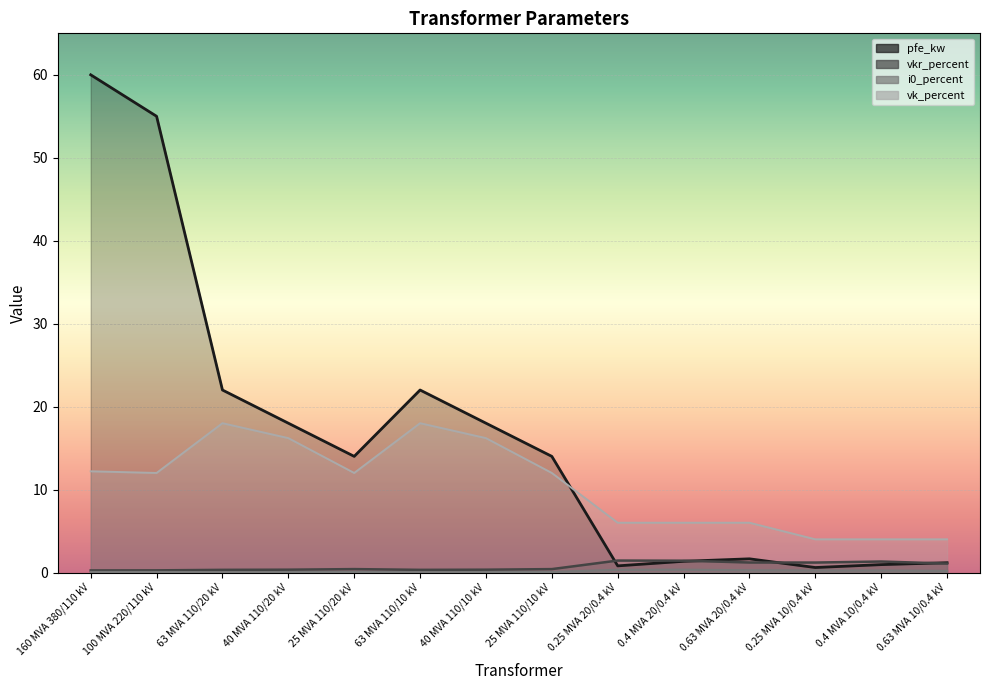

Which label corresponds to the smallest value in the chart?

63 MVA 110/20 kV